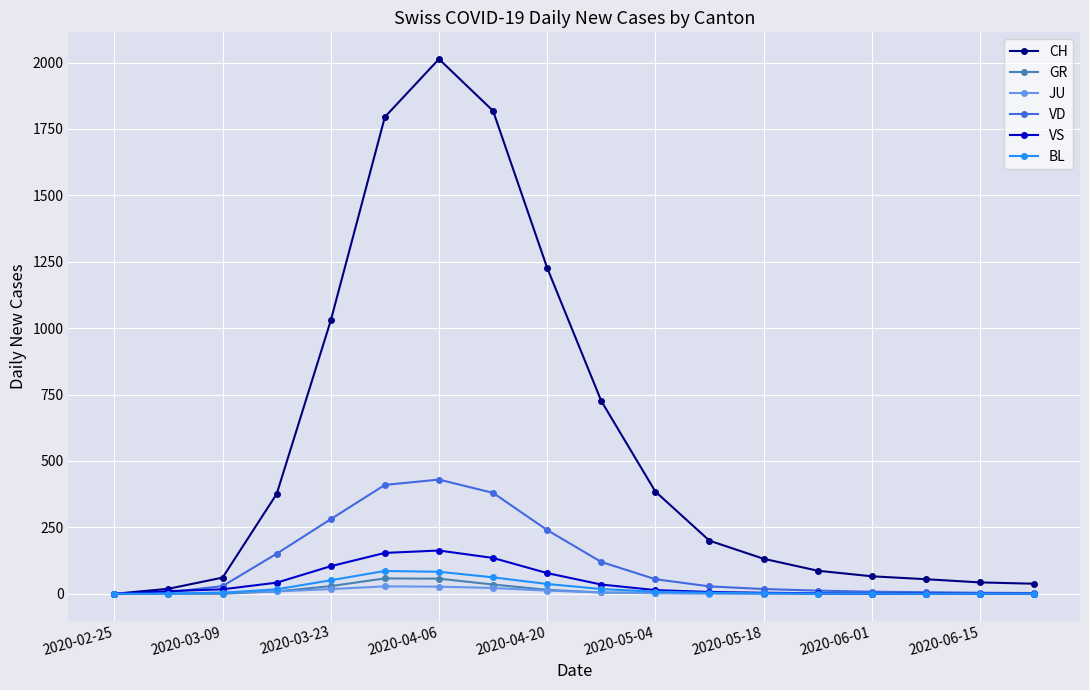

What is the sum of all GR values?

215